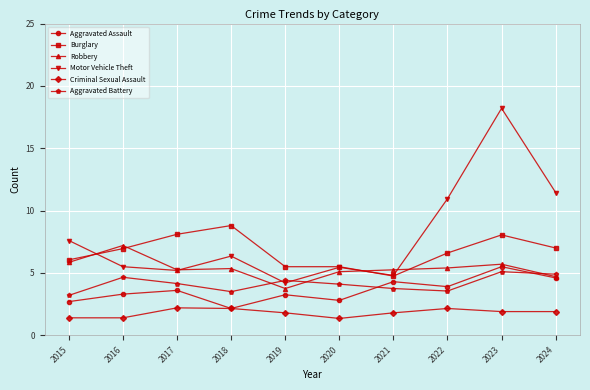

Where is the first local maximum for Burglary?

2018